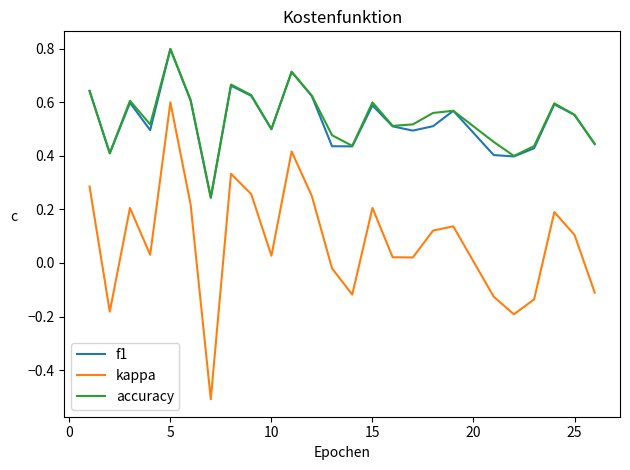

True or false: kappa and accuracy intersect in this chart.

False